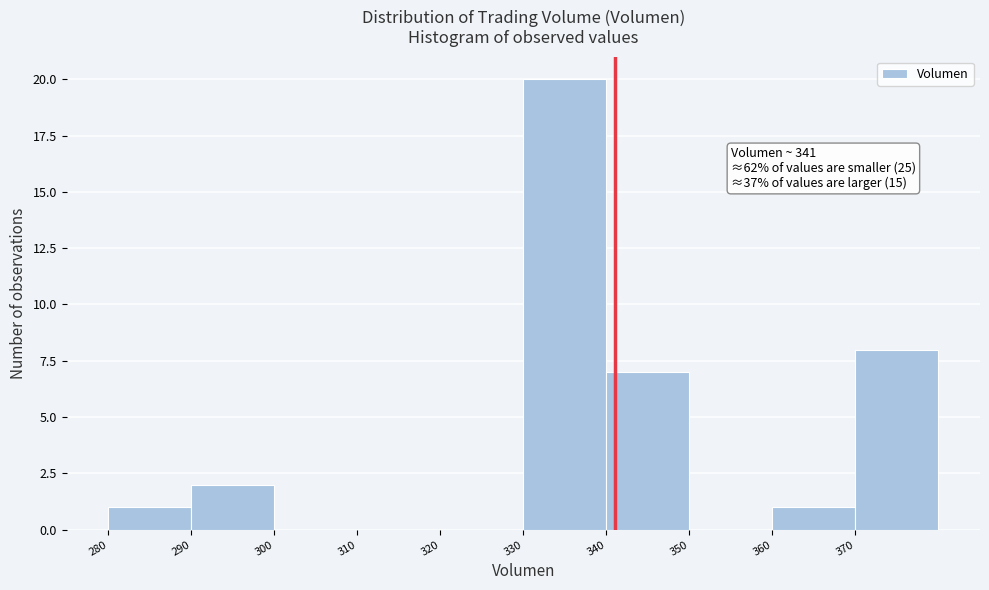

Over which range of the x-axis is the bar tallest?

330 to 340